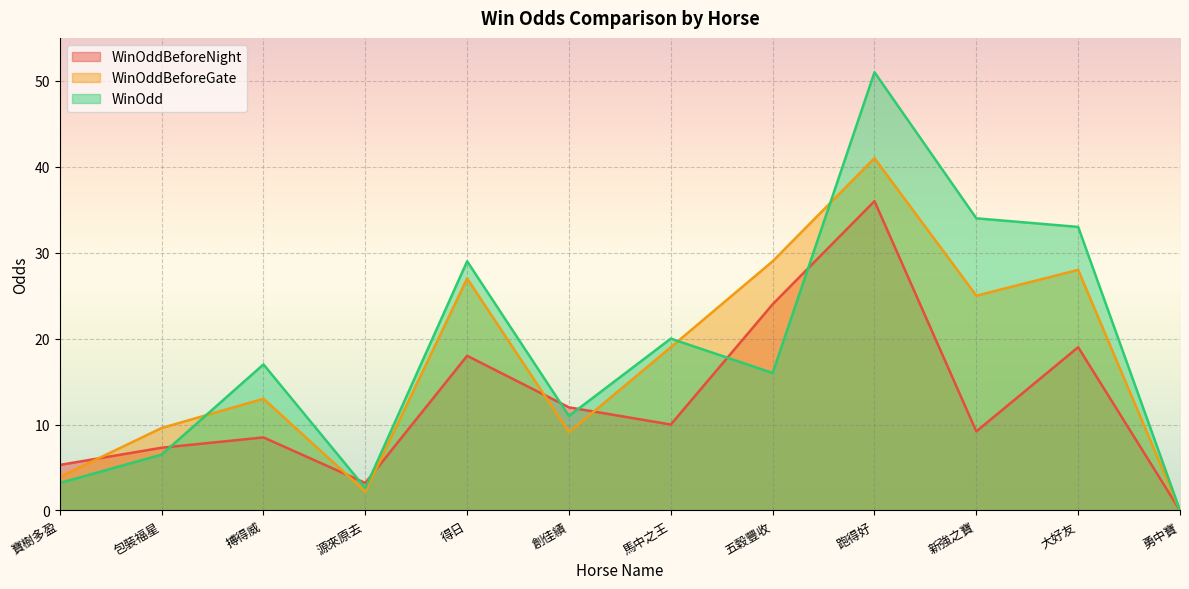

At 跑得好, list the series in order from smallest to largest.

WinOddBeforeNight, WinOddBeforeGate, WinOdd